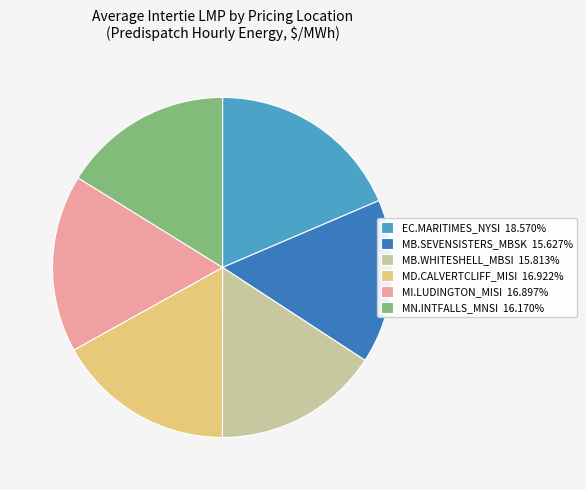

Does MI.LUDINGTON_MISI 16.897% account for over 50% of the chart?

No